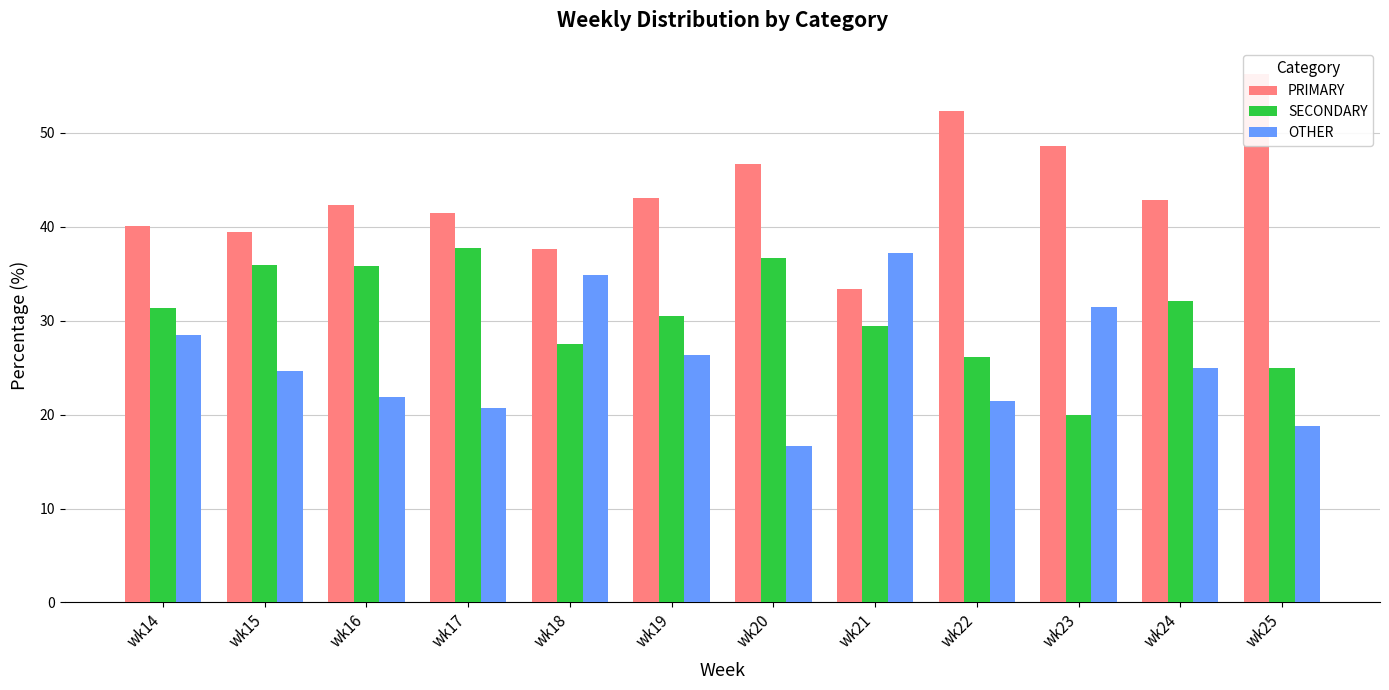

What is the difference between the second highest and second lowest values in the OTHER series?

16.1